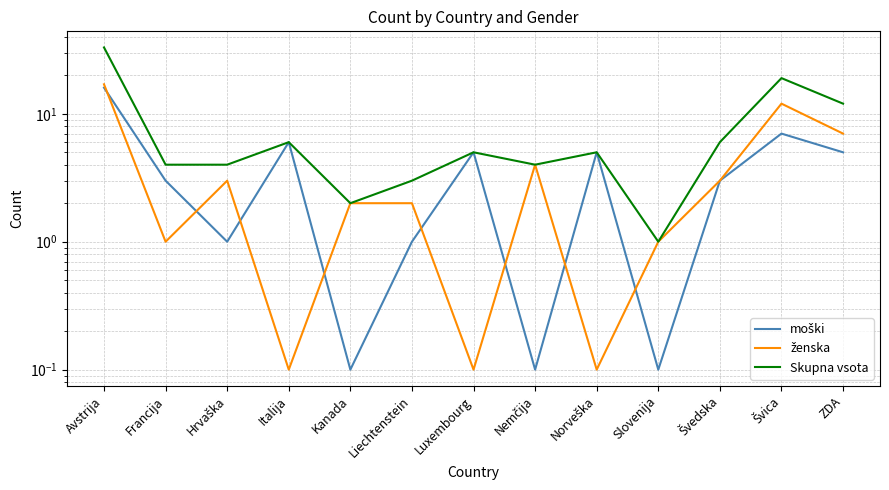

What is the label of the 13th point from the left?

ZDA